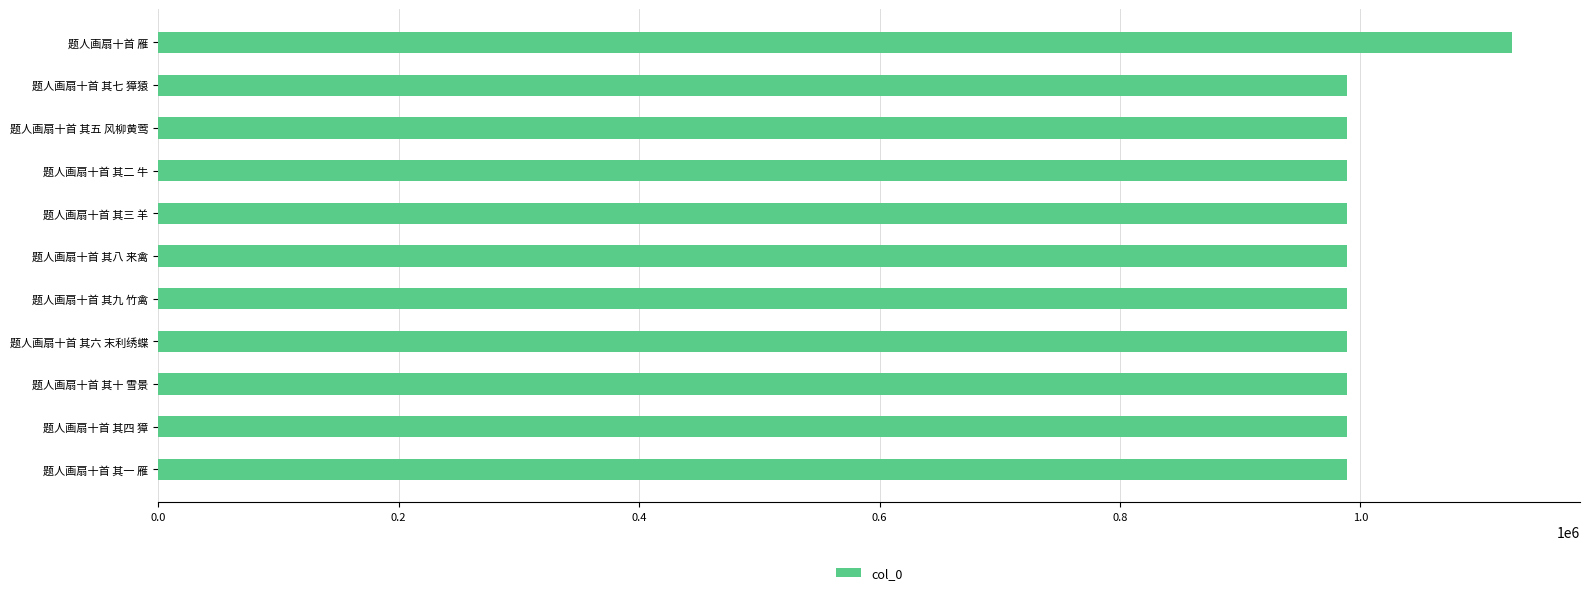

Which category has the highest value across all series?

题人画扇十首 雁